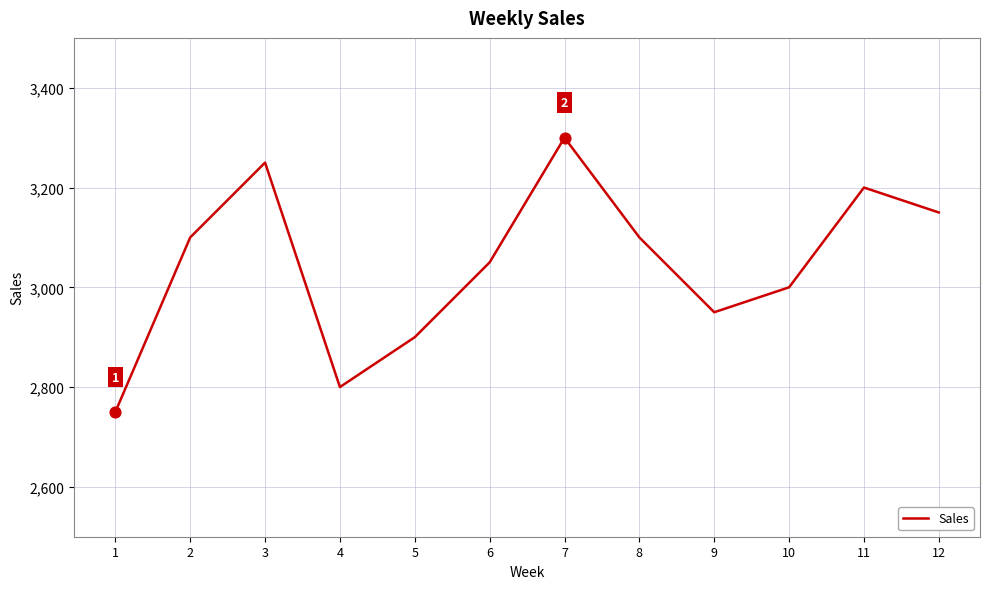

What is the change in value from 5 to 7?

+400